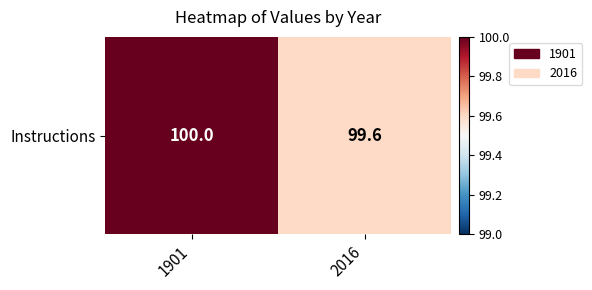

The chart shows a value of 25.5 at 2016. True or false?

False